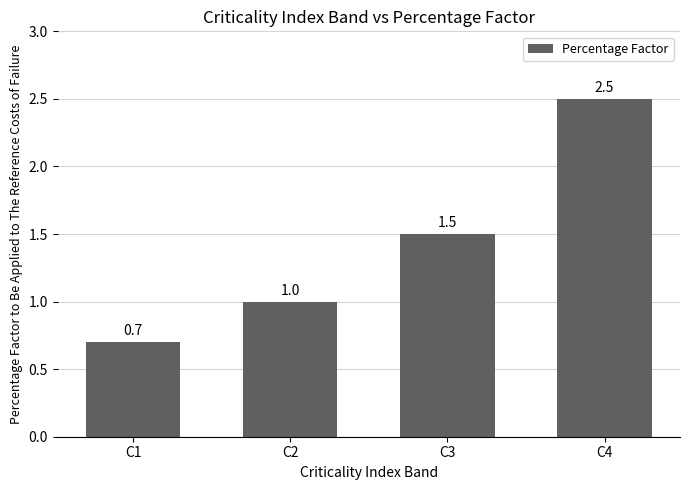

What value does the data have at C2?

1.0